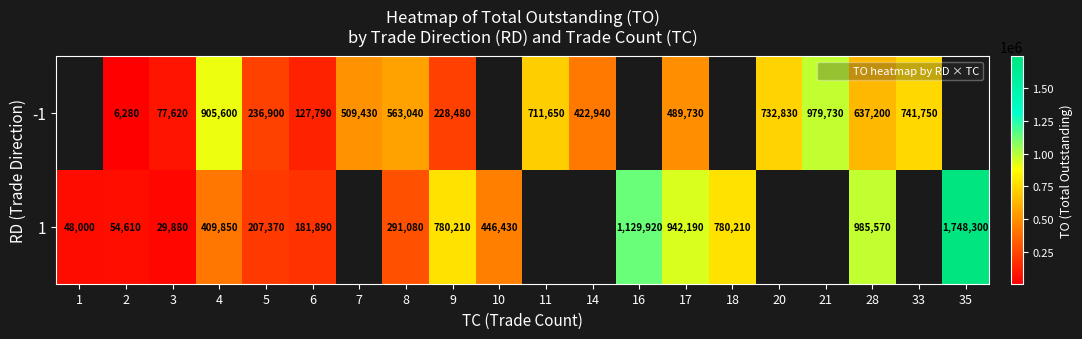

At 10, list the series in order from largest to smallest.

-1, 1